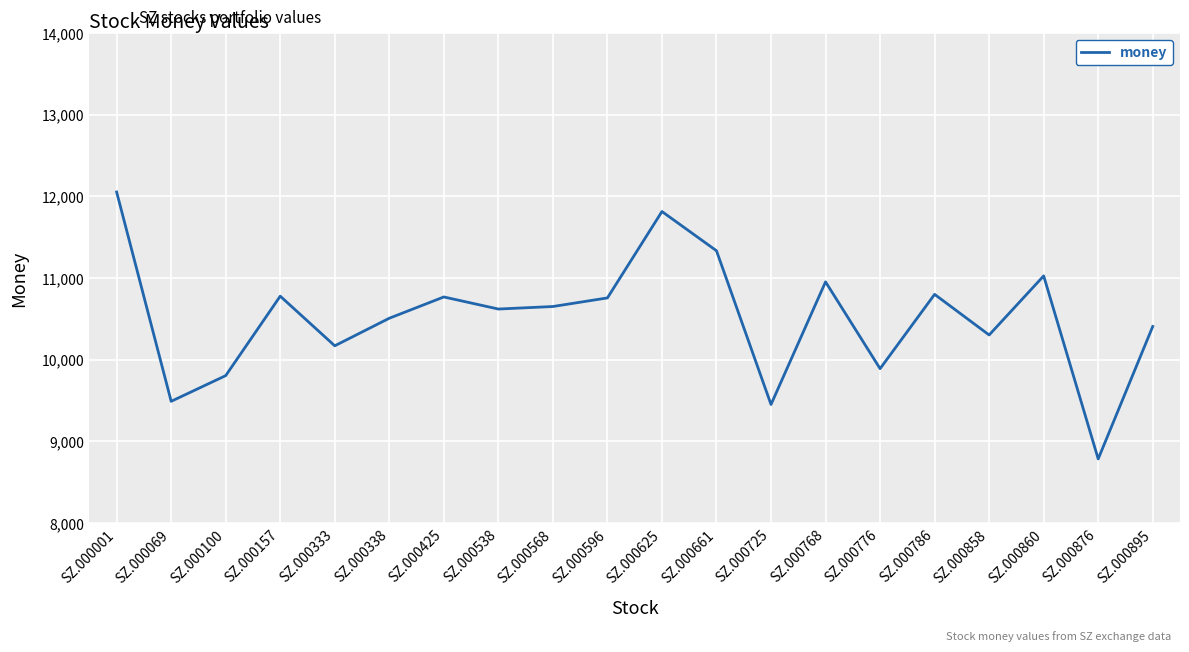

Which category has the highest value across all series?

SZ.000001